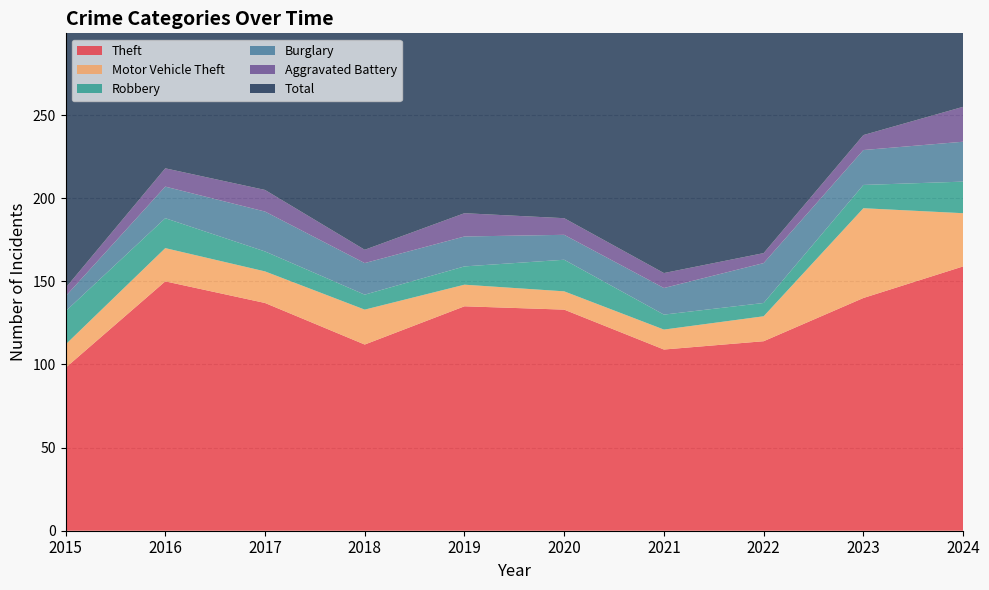

What is the sum of all Robbery values?

139